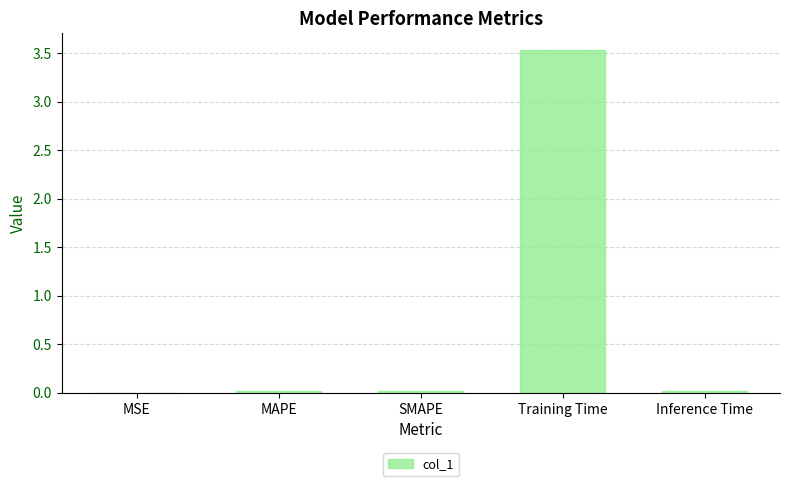

True or false: the data shows 4.7 at Training Time.

False